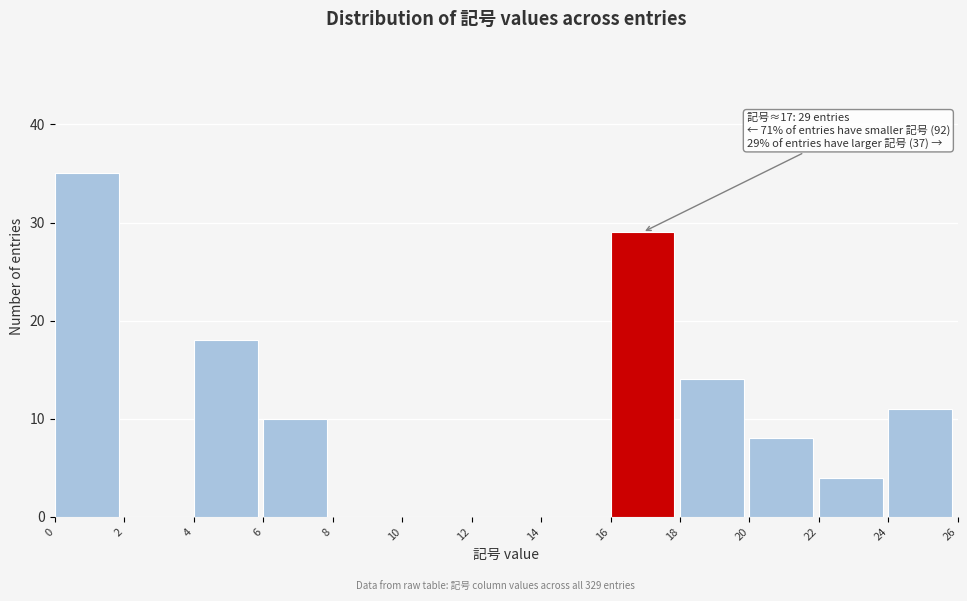

Over which range of the x-axis is the bar tallest?

0 to 2